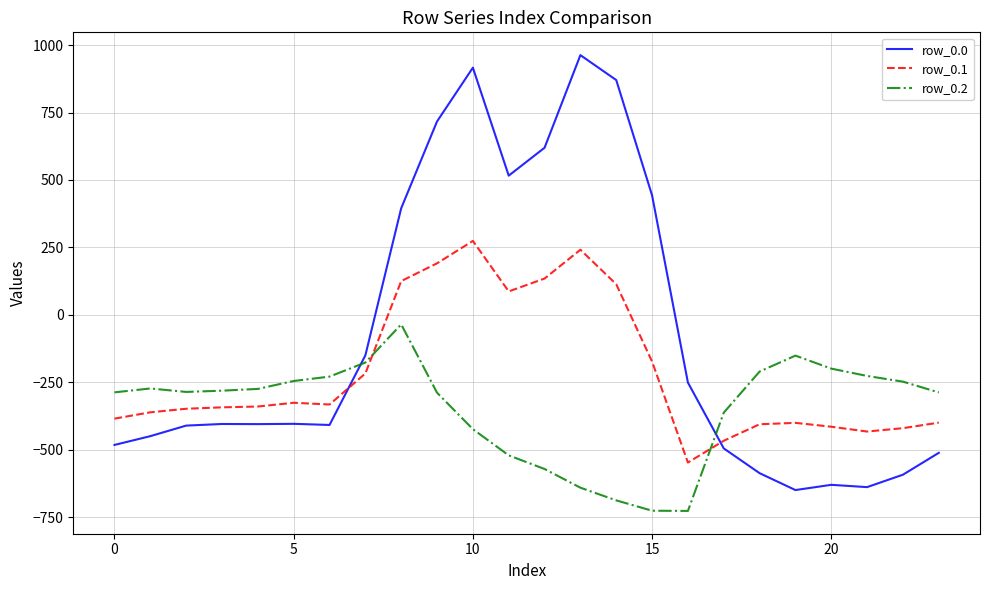

How many times do row_0.1 and row_0.2 cross each other?

2